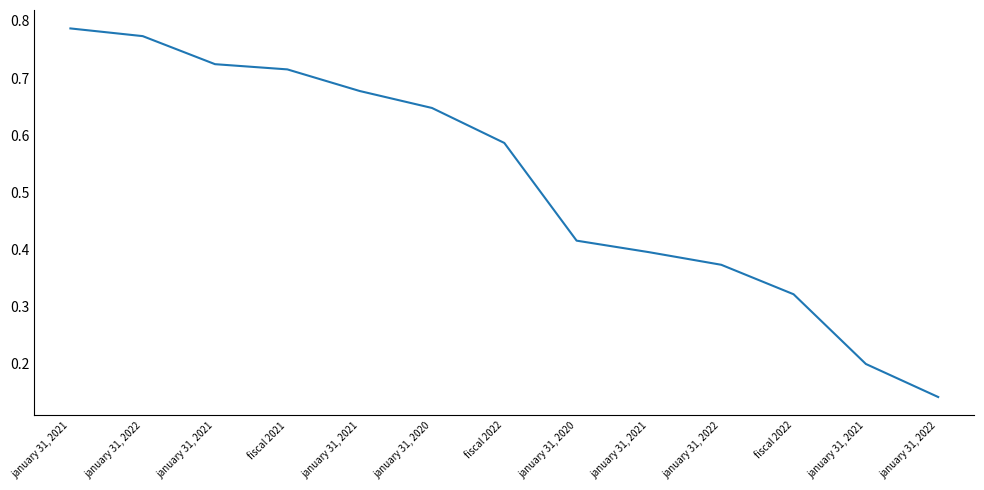

How many lines are shown in the chart?

1